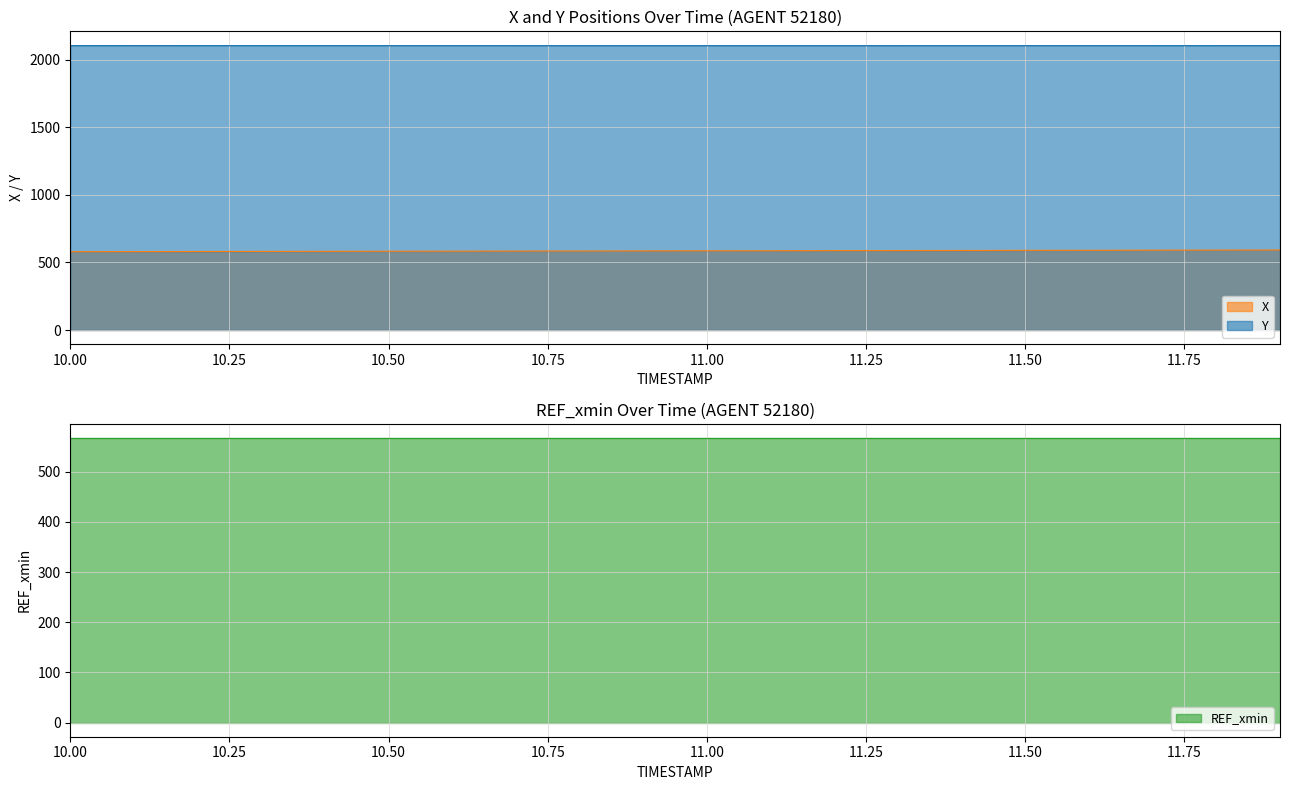

True or false: X and Y intersect in this chart.

False